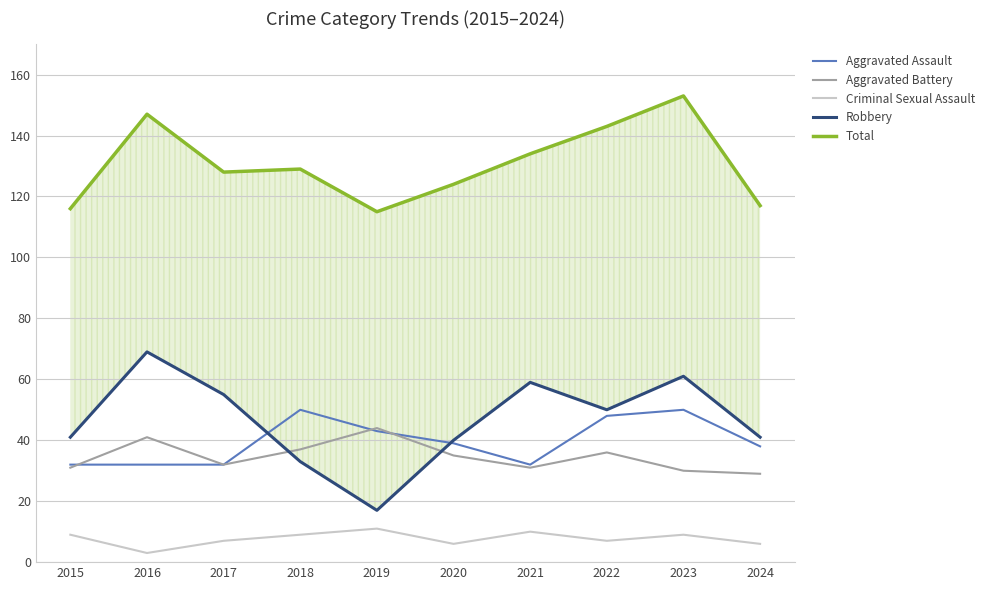

How many series are shown in this chart?

5